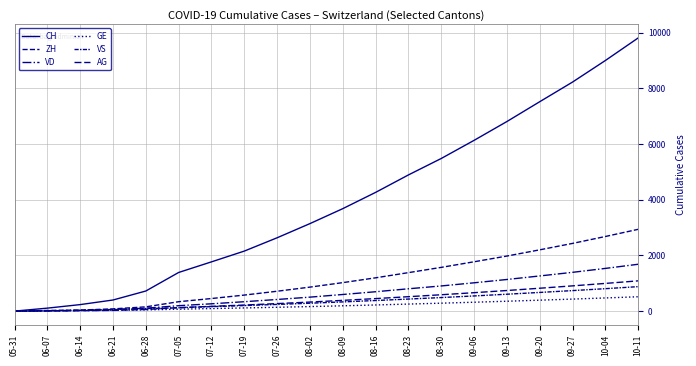

At how many categories does at least one series exceed 8269?

2